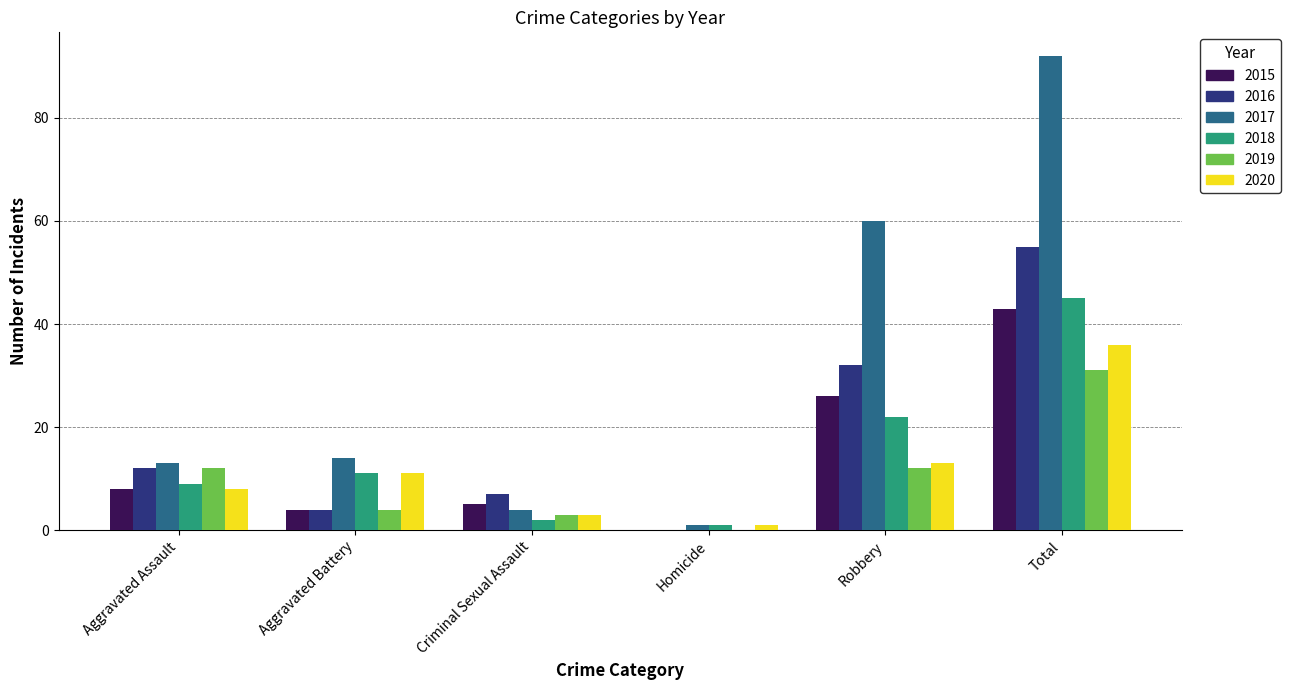

What is the sum of all 2015 values?

86